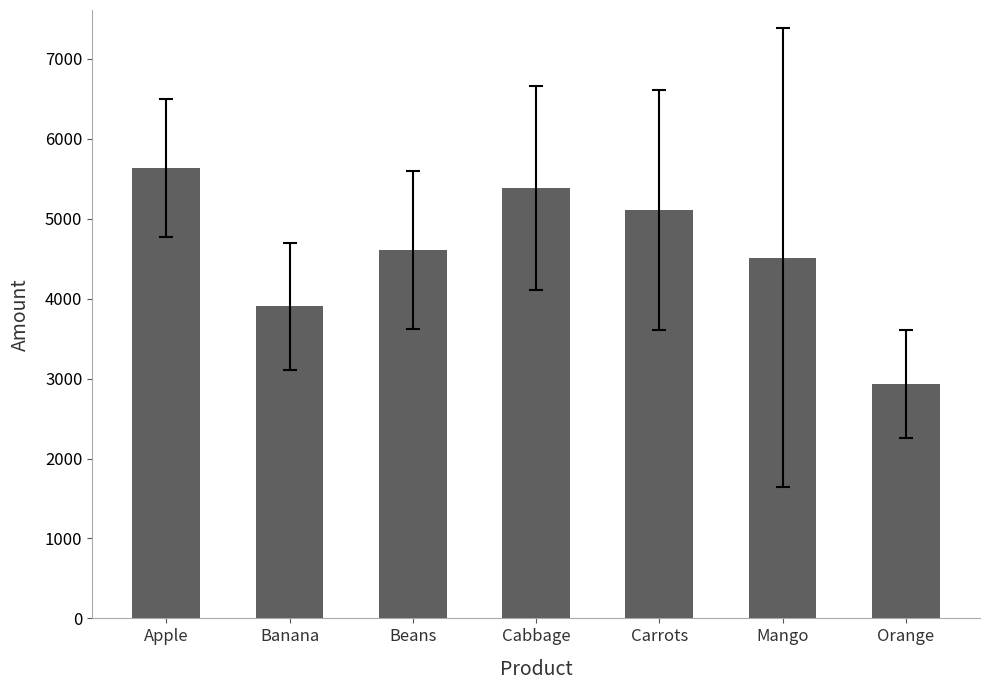

The value at Cabbage is 5381.5. True or false?

True